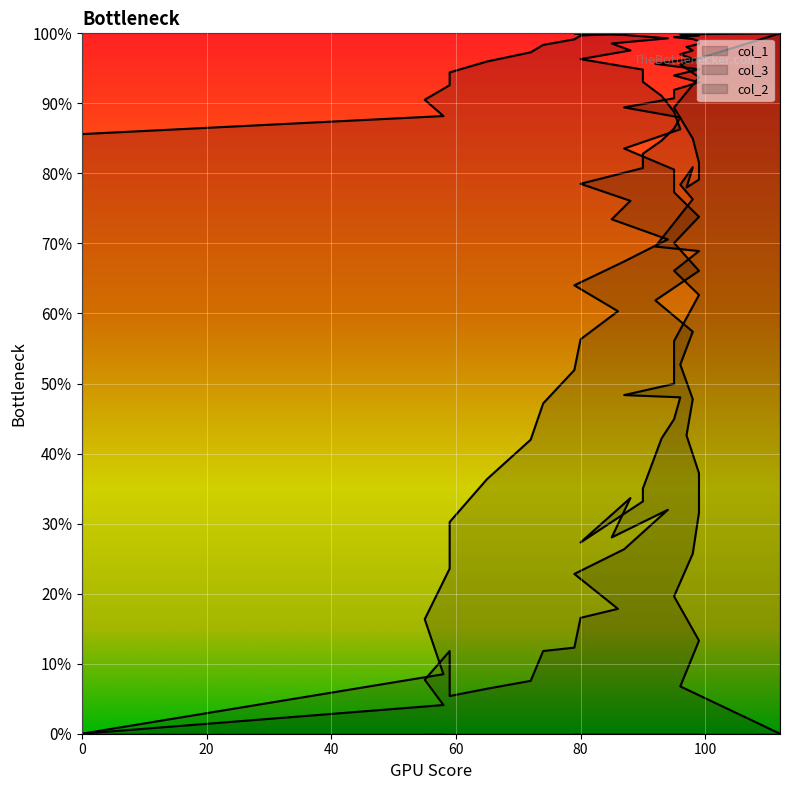

At which label does col_2 first exceed 44?

95